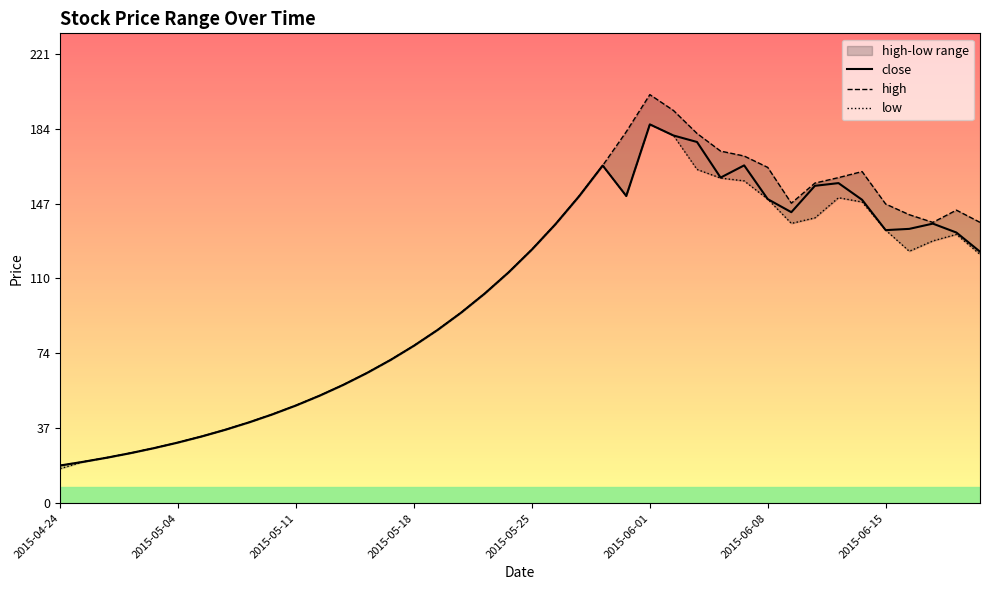

At which label does close reach its peak?

2015-06-01